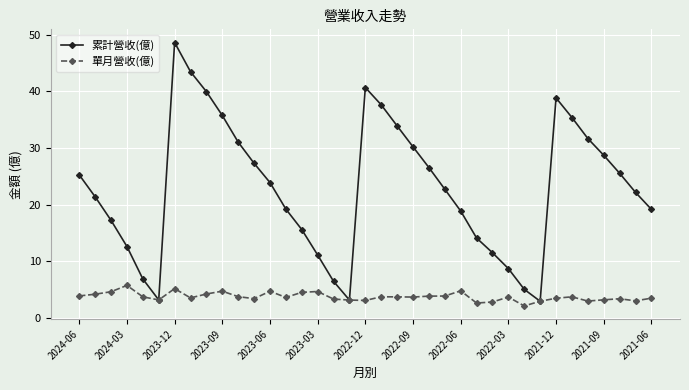

How many data points does each series have?

37